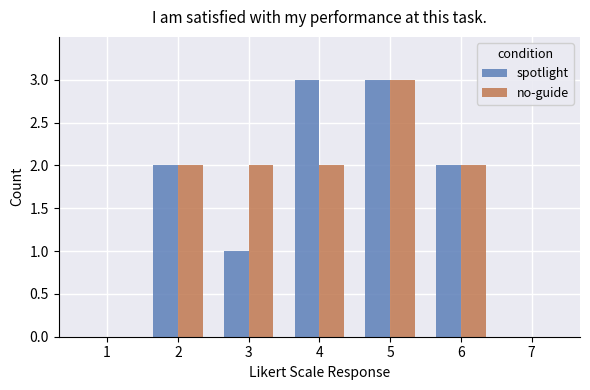

The value of no-guide at 6 is 1. True or false?

False